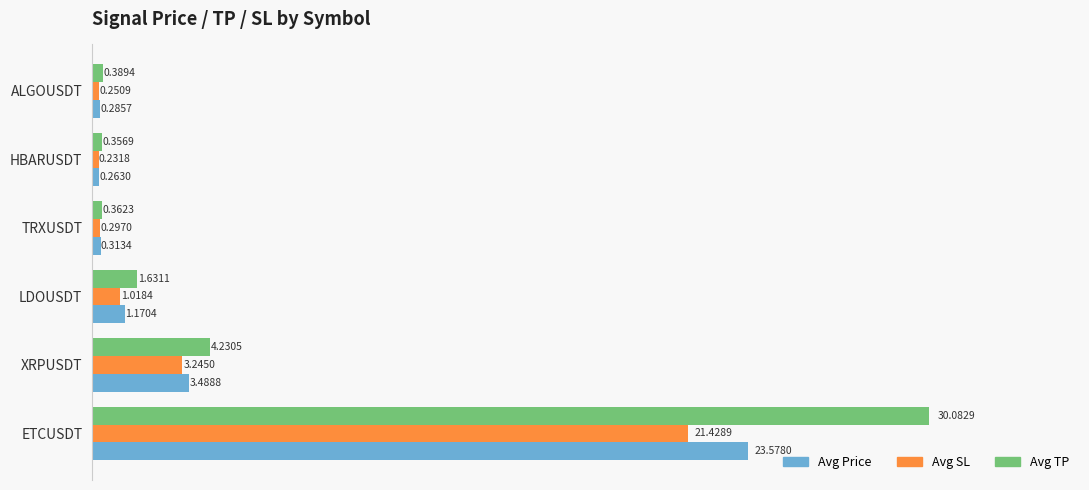

What is the average value of the Avg Price series?

4.8